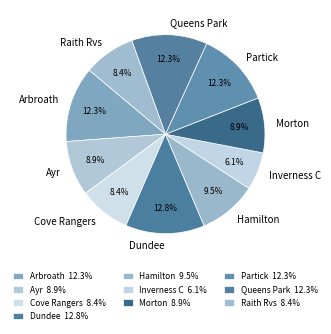

Which slice is the largest?

Dundee